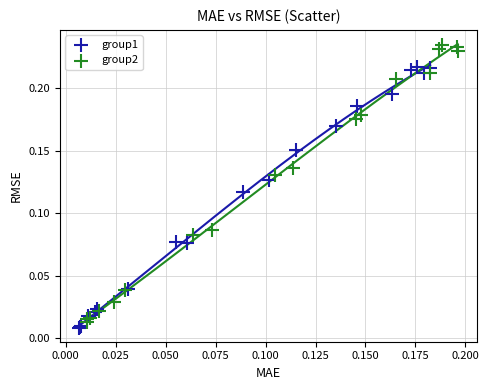

Which series has the widest spread of Y values?

group2